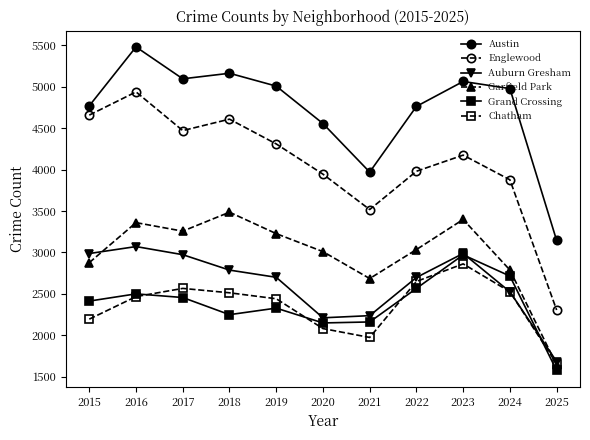

True or false: Chatham has more than 0 interior local peaks.

True